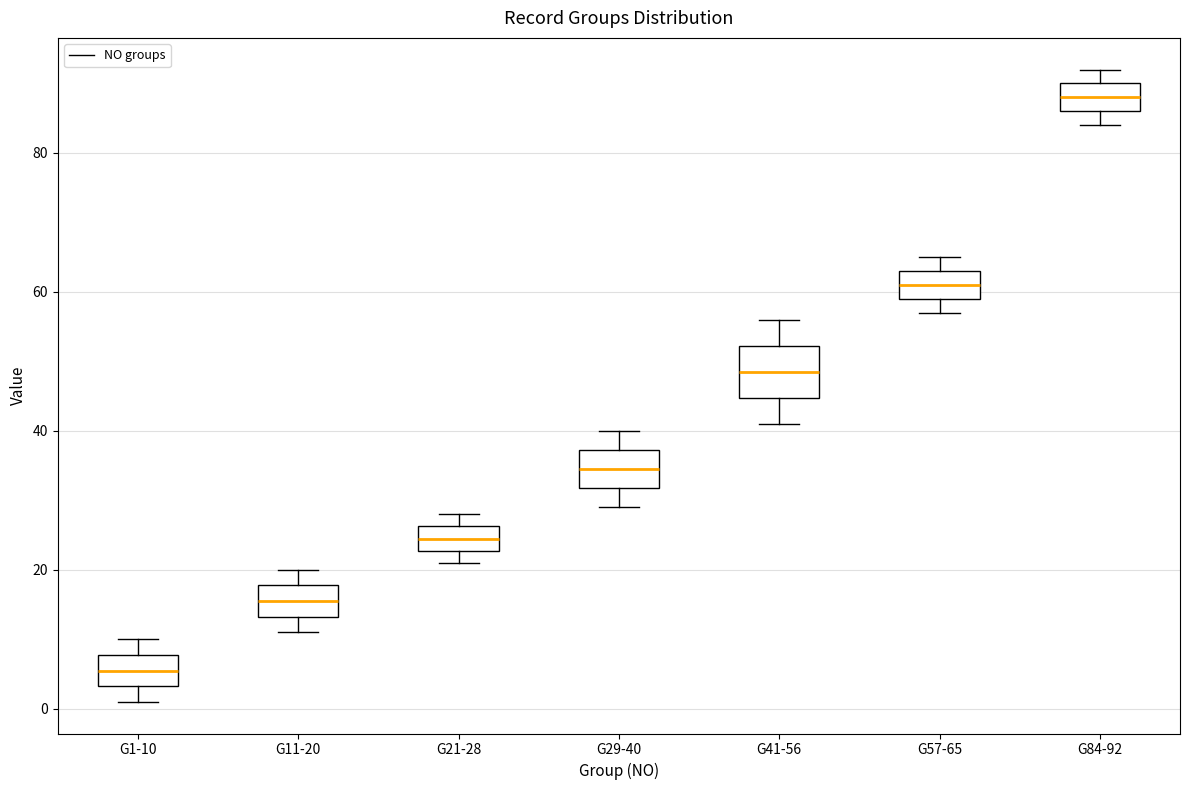

Reading left to right, transcribe this box plot: for each box, give where its median line is, the range the box spans, and where its two whiskers end, as read against the y-axis. The values are not printed on the chart, so give them approximately, as read against the axis.

G1-10: median 6, box 4 to 8, whiskers 2 to 10
G11-20: median 16, box 14 to 18, whiskers 12 to 20
G21-28: median 24, box 22 to 26, whiskers 22 (just below the box's lower edge) to 28
G29-40: median 34, box 32 to 38, whiskers 30 to 40
G41-56: median 48, box 44 to 52, whiskers 42 to 56
G57-65: median 62, box 60 to 64, whiskers 58 to 66
G84-92: median 88, box 86 to 90, whiskers 84 to 92